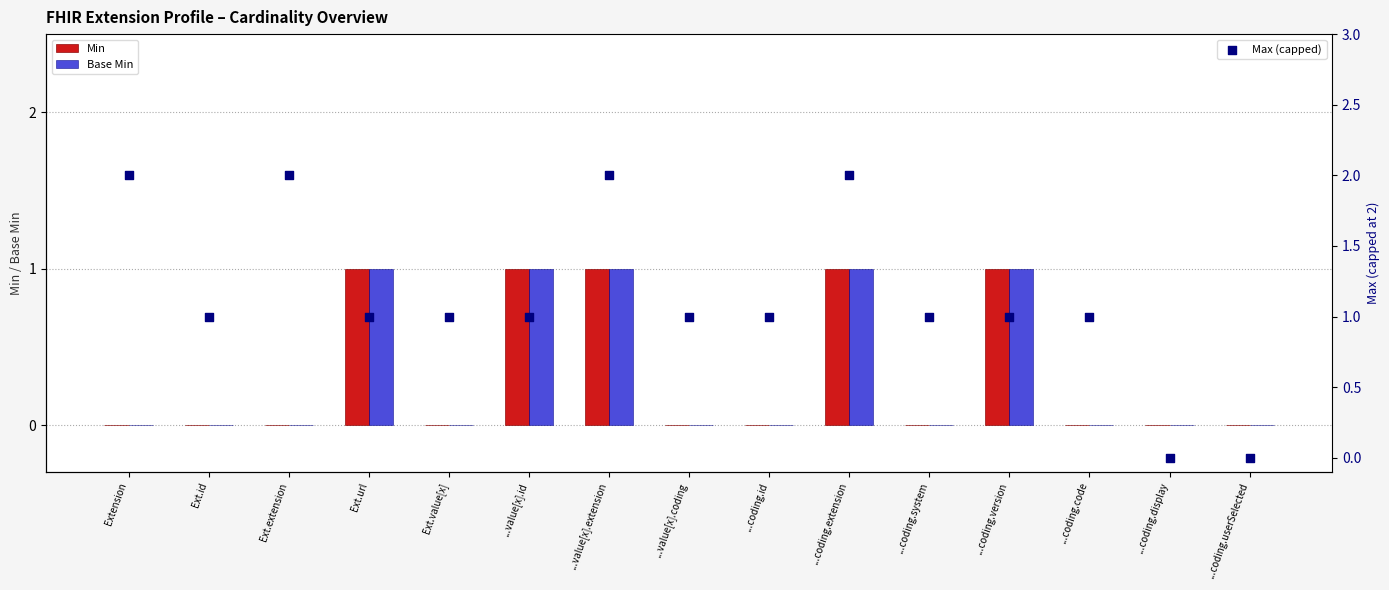

At how many categories does at least one series exceed 1?

4